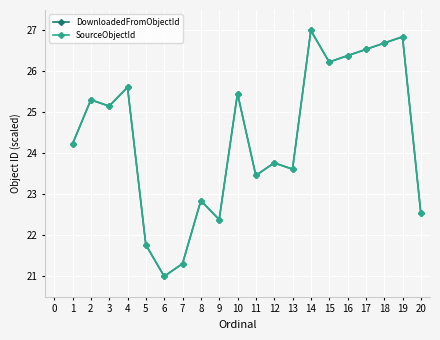

Is this an area chart (filled region under the line)?

No